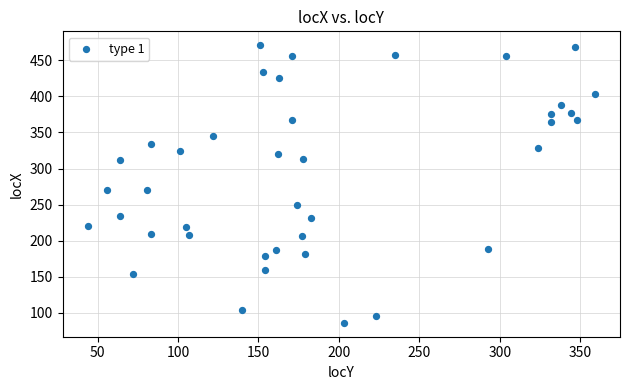

What is the range of Y values (max minus min)?

385